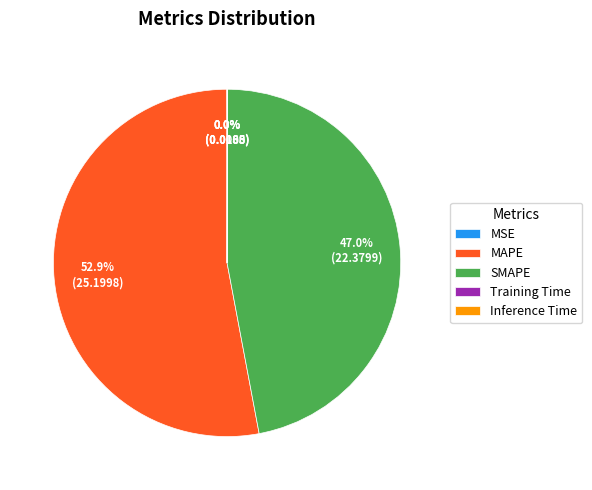

Does MAPE represent more than half of the total?

Yes